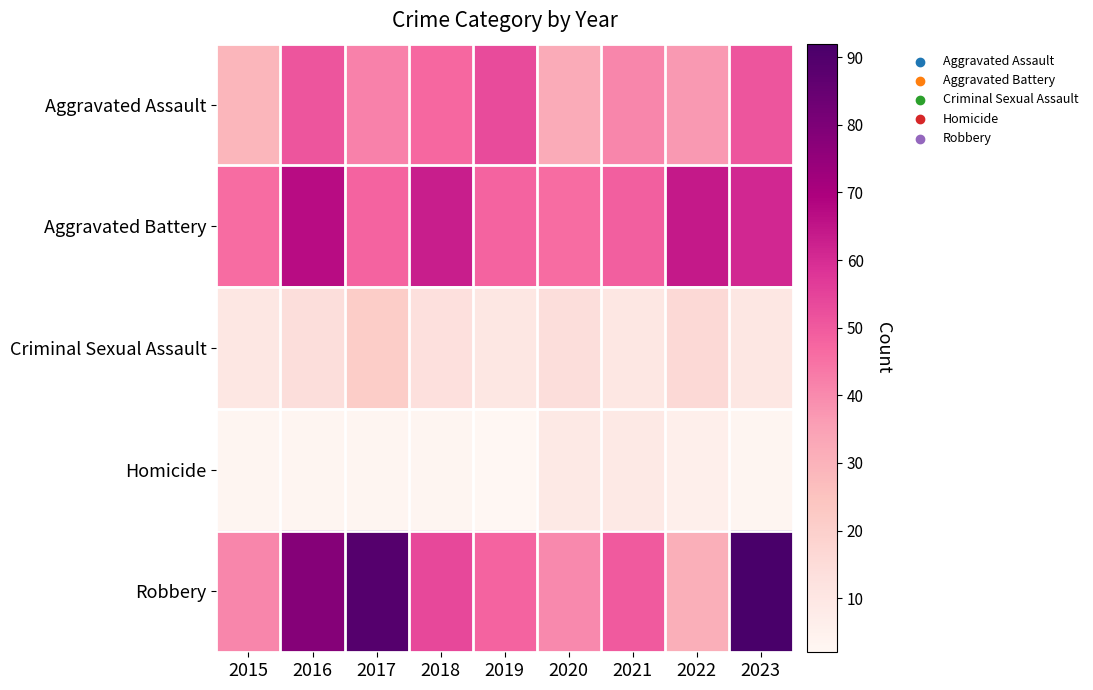

Reading left to right, transcribe all the data shown in this chart.

Aggravated Assault: 2015=29	2016=51	2017=42	2018=47	2019=53	2020=32	2021=41	2022=37	2023=51
Aggravated Battery: 2015=46	2016=67	2017=48	2018=63	2019=48	2020=46	2021=49	2022=64	2023=61
Criminal Sexual Assault: 2015=10	2016=14	2017=21	2018=13	2019=10	2020=14	2021=10	2022=16	2023=10
Homicide: 2015=3	2016=3	2017=3	2018=3	2019=2	2020=9	2021=9	2022=6	2023=3
Robbery: 2015=41	2016=78	2017=89	2018=54	2019=48	2020=40	2021=50	2022=31	2023=92